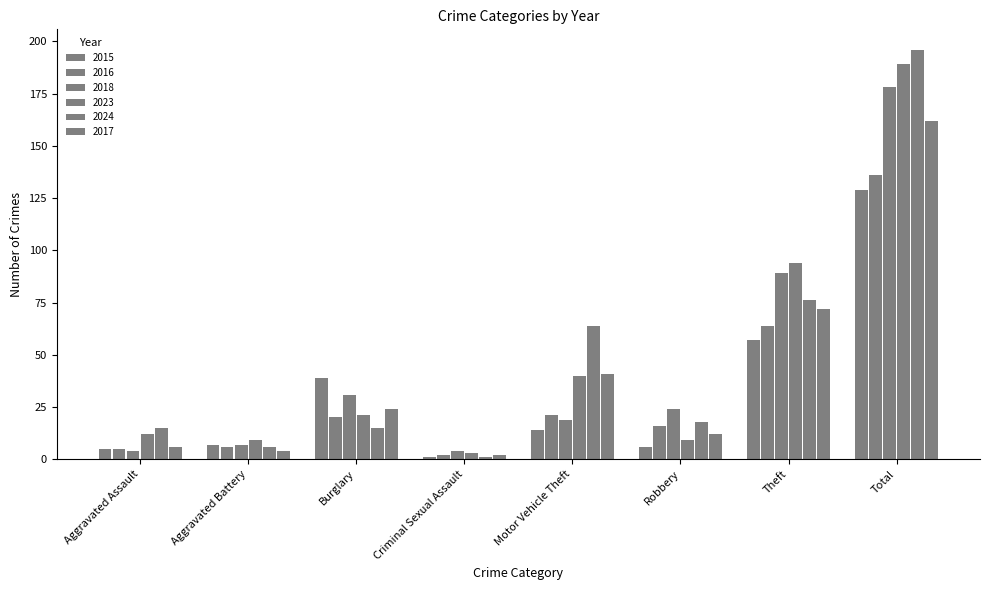

How many bars are there in each group?

6